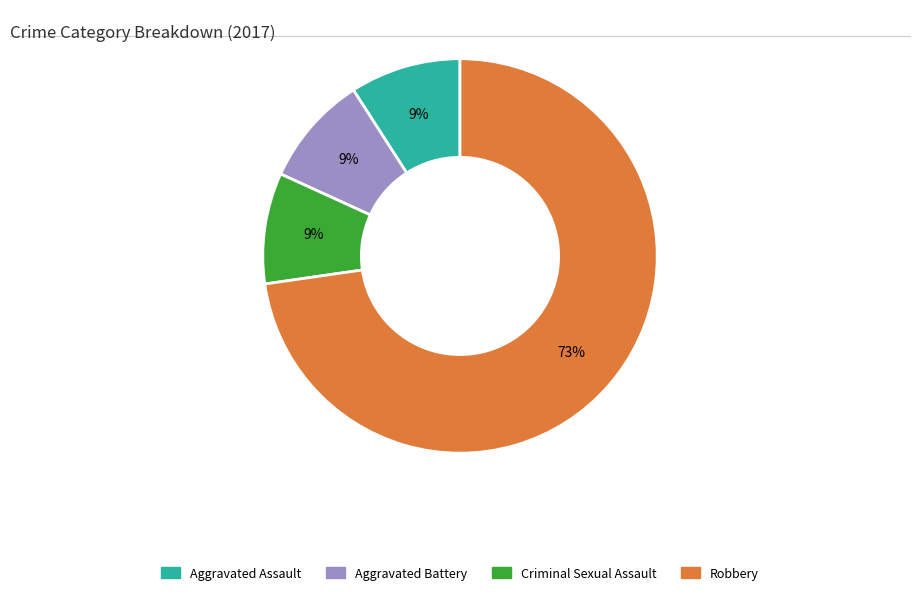

How many slices are in this pie chart?

4